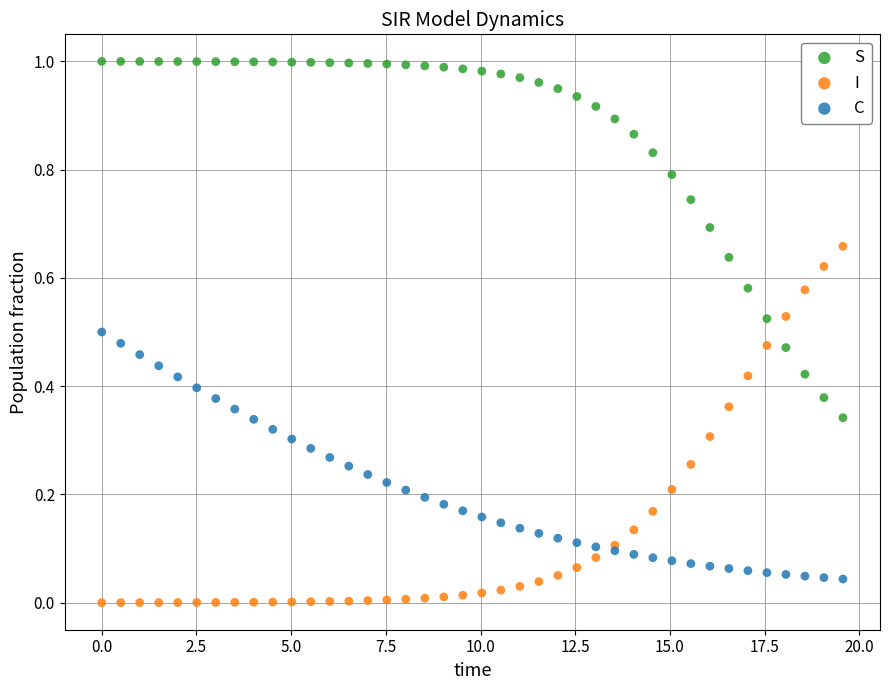

Which series reaches the minimum Y coordinate?

I